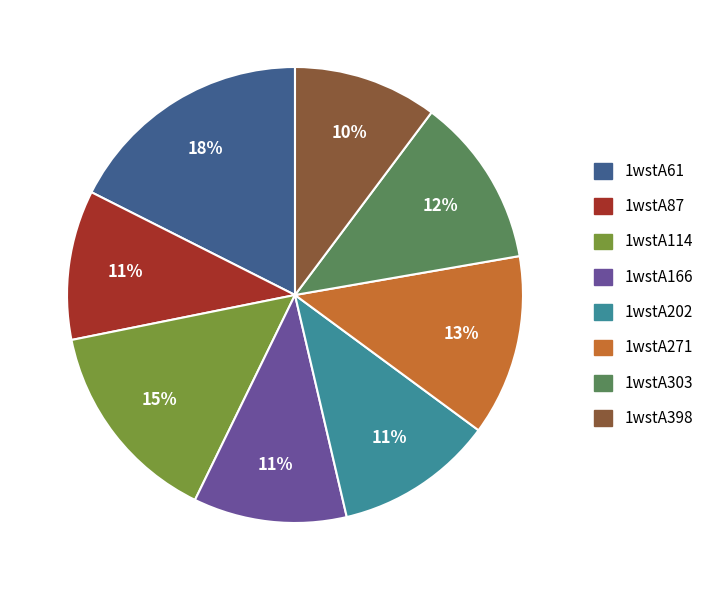

Between 1wstA61 and 1wstA303, which is larger?

1wstA61